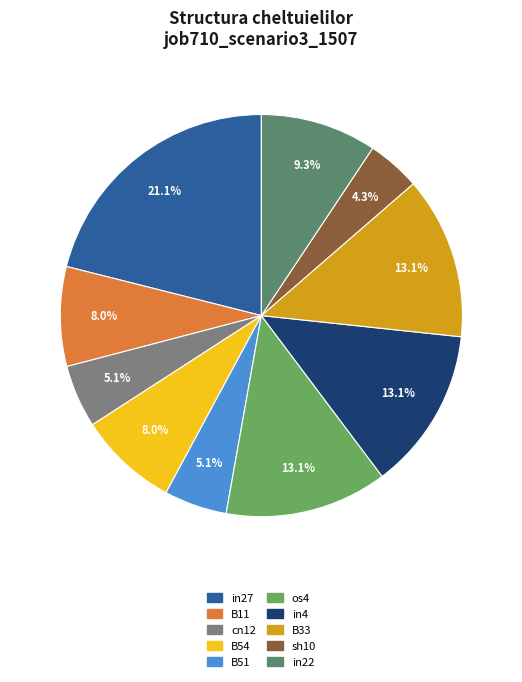

Rank the categories by value from highest to lowest.

in27, os4, in4, B33, in22, B11, B54, cn12, B51, sh10